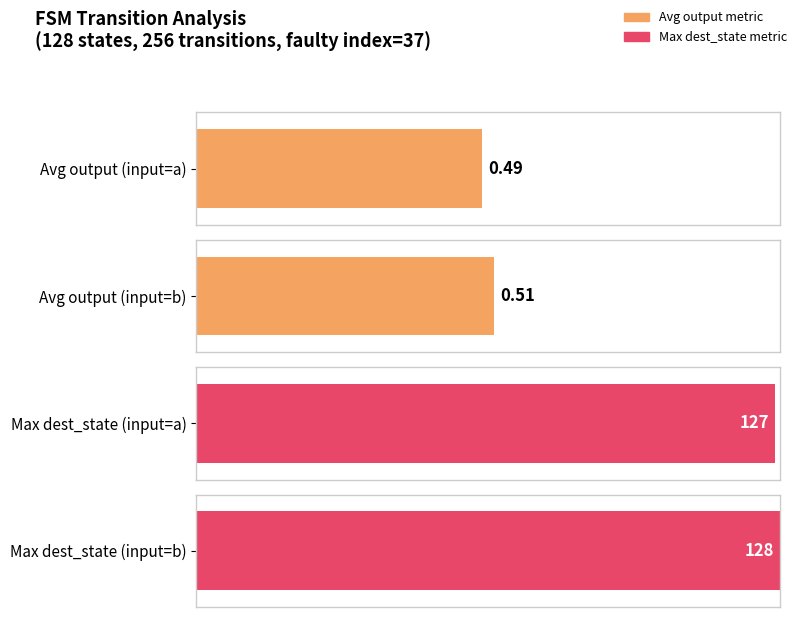

How many groups of bars are there?

4